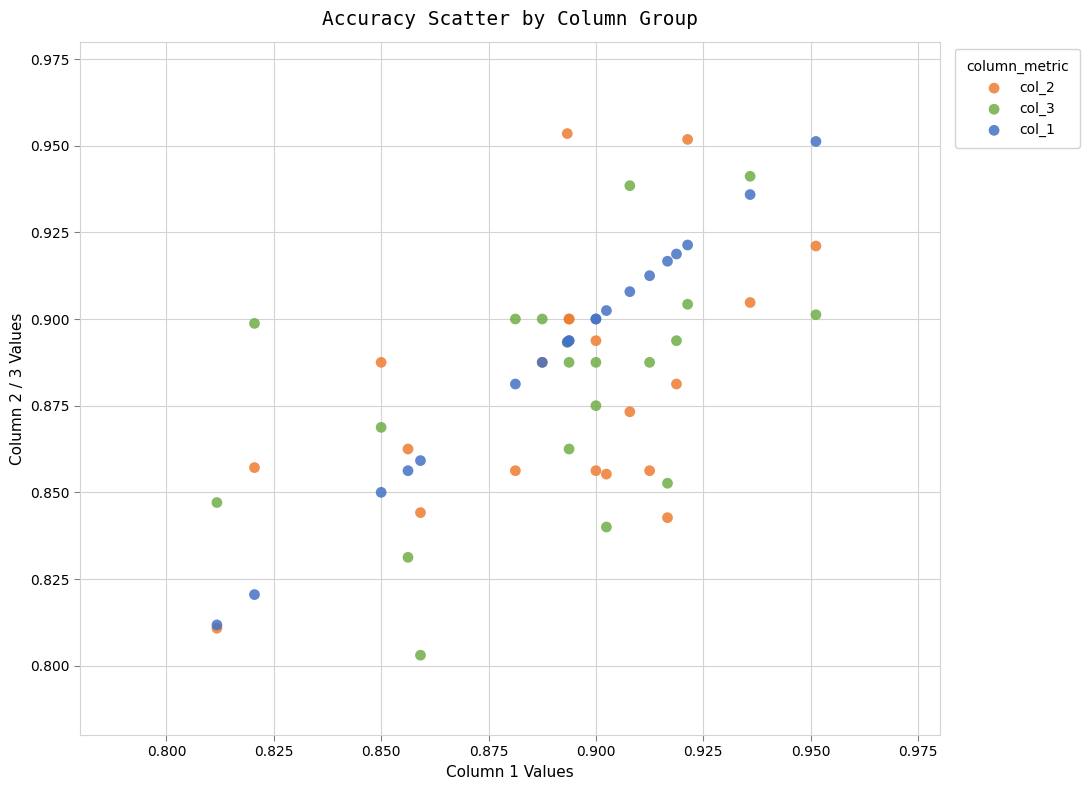

What are all the series names shown in the legend?

col_2, col_3, col_1